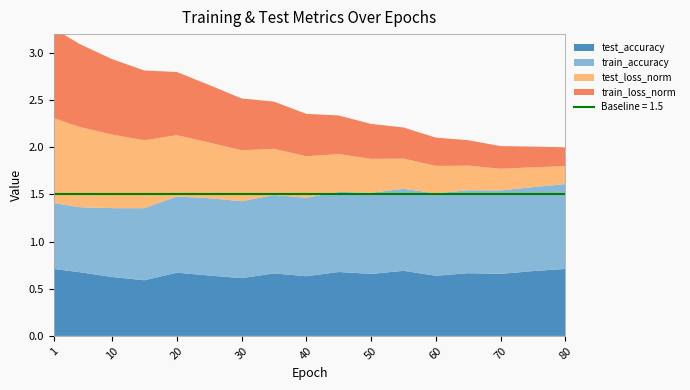

Reading left to right, what are all the values shown in this chart?

test_accuracy: 0.7	0.7	0.6	0.6	0.7	0.6	0.6	0.7	0.6	0.7	0.7	0.7	0.6	0.7	0.7	0.7	0.7
train_accuracy: 0.7	0.7	0.7	0.8	0.8	0.8	0.8	0.8	0.8	0.8	0.9	0.9	0.9	0.9	0.9	0.9	0.9
test_loss_norm: 0.9	0.8	0.8	0.7	0.7	0.6	0.5	0.5	0.4	0.4	0.4	0.3	0.3	0.3	0.2	0.2	0.2
train_loss_norm: 0.9	0.9	0.8	0.7	0.7	0.6	0.6	0.5	0.5	0.4	0.4	0.3	0.3	0.3	0.2	0.2	0.2